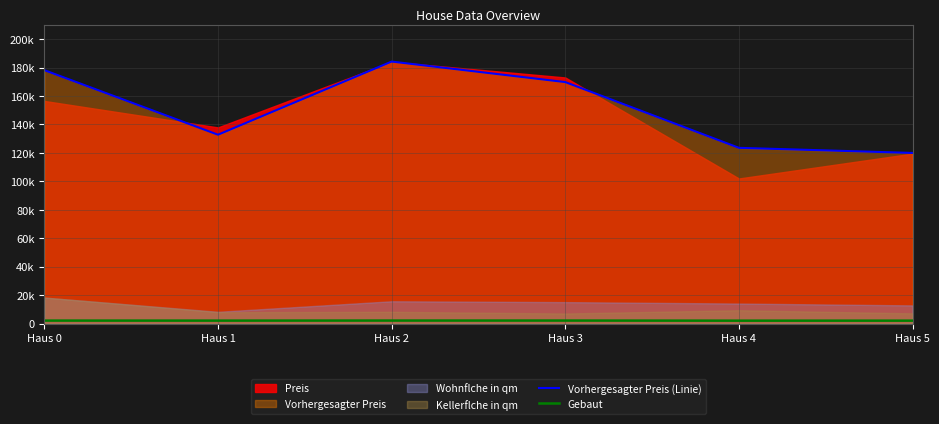

True or false: Gebaut and Vorhergesagter Preis (Linie) intersect in this chart.

False